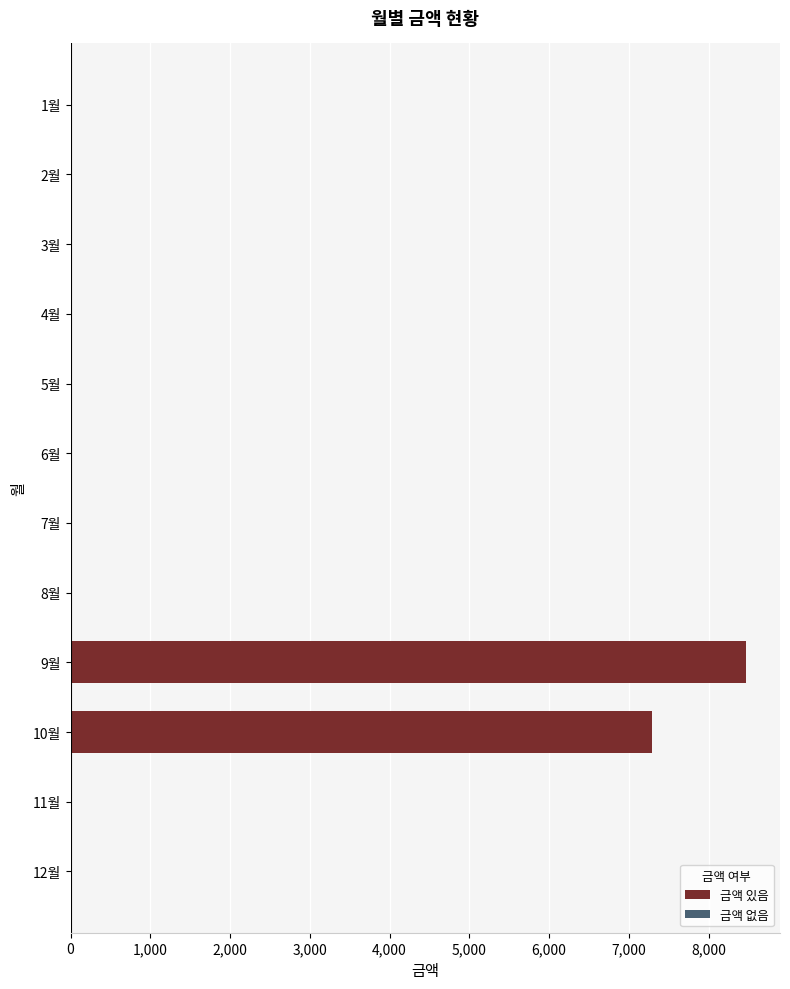

Count the number of data series in this chart.

1